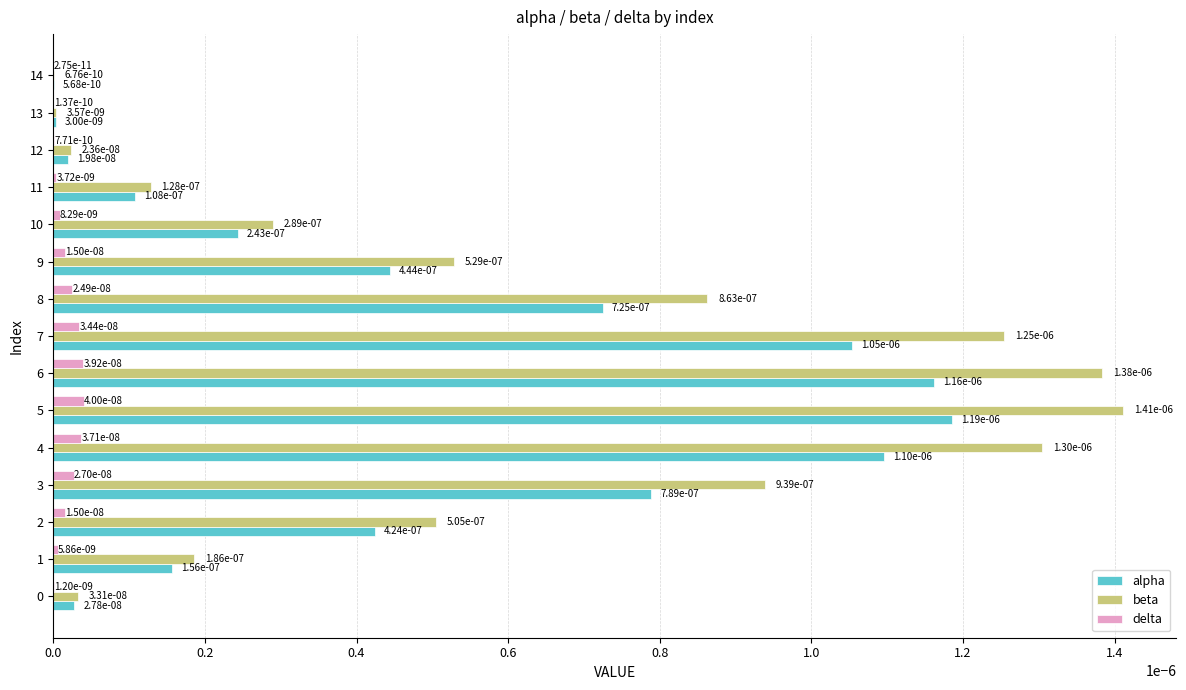

Where is alpha nearest to the value 0?

14